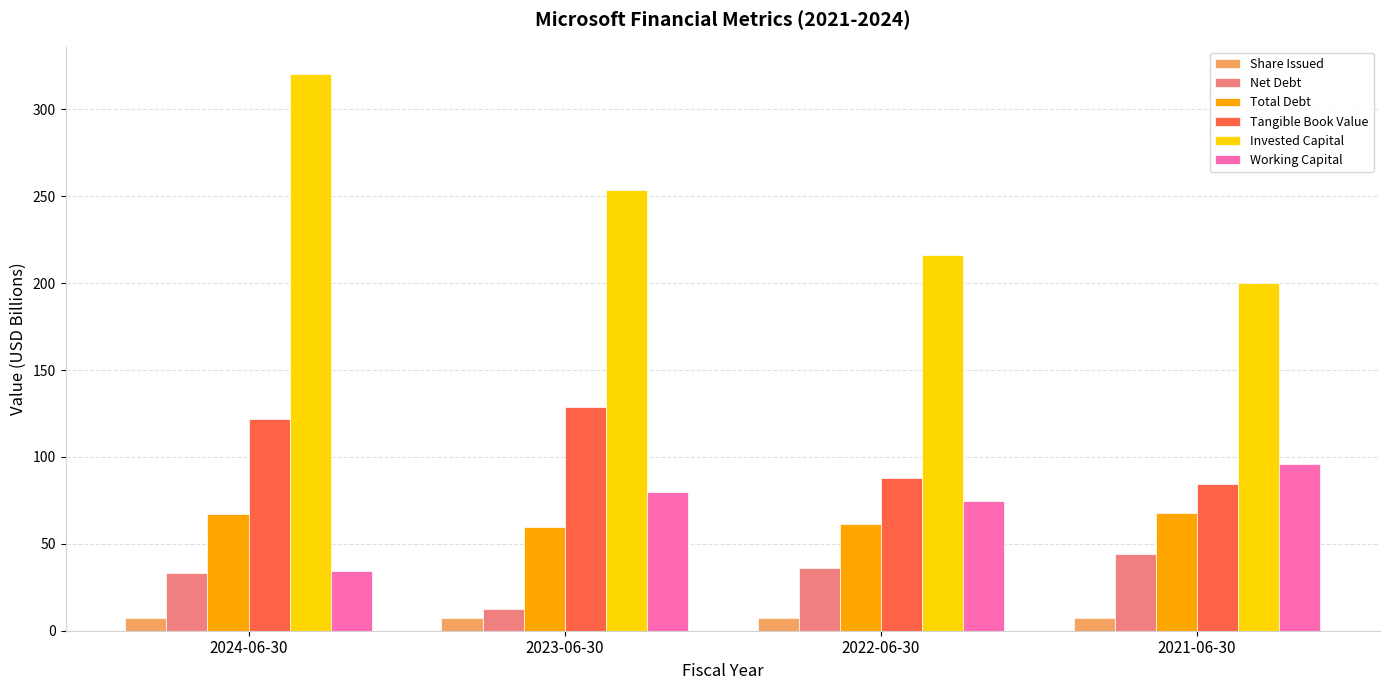

What is the maximum value shown in the chart?

320.1